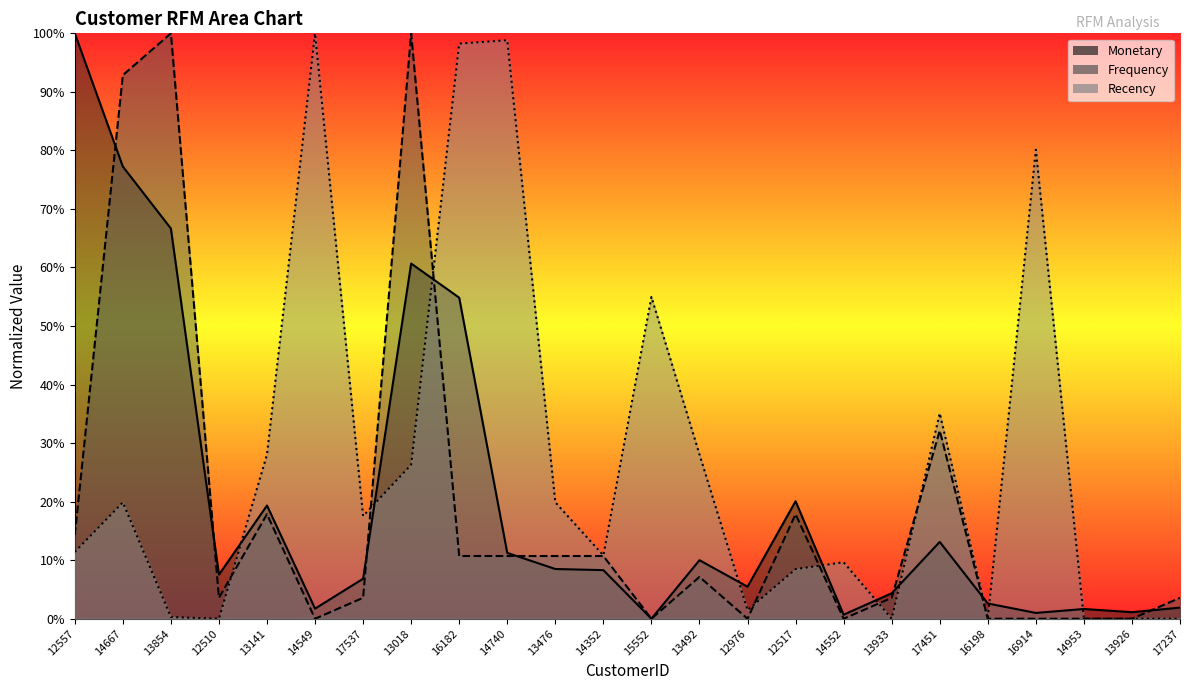

What is the spread (max minus min) of values at 13018?

73.7